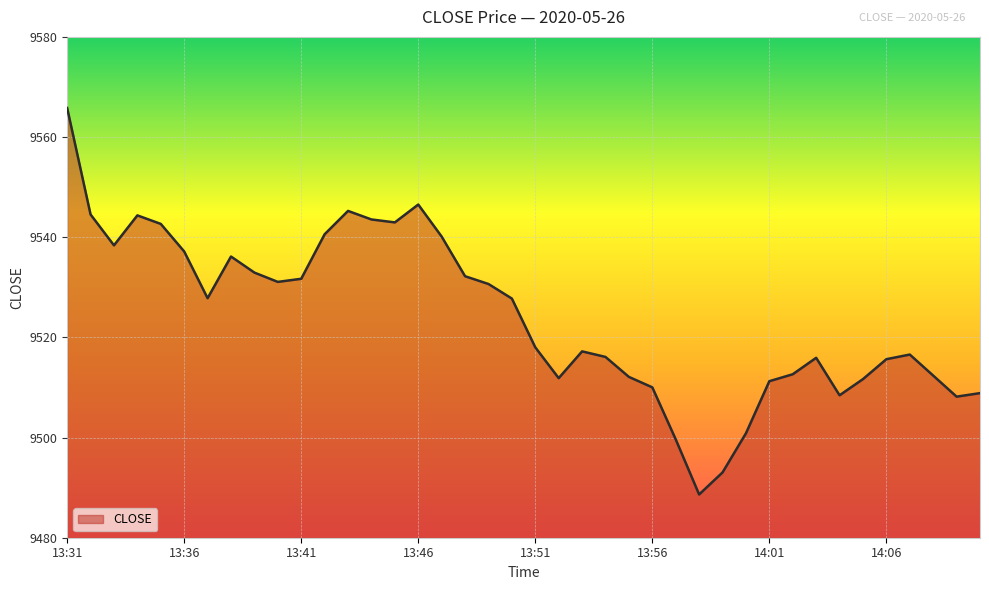

What is the minimum value shown in the chart?

9488.6